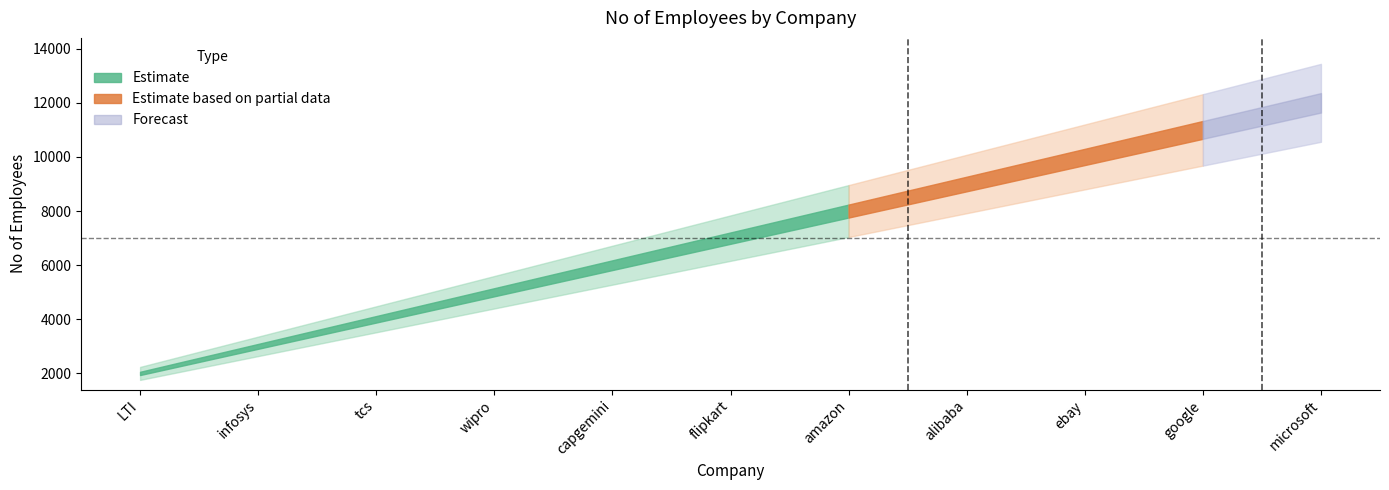

What is the value of the 1st point from the left?

2000